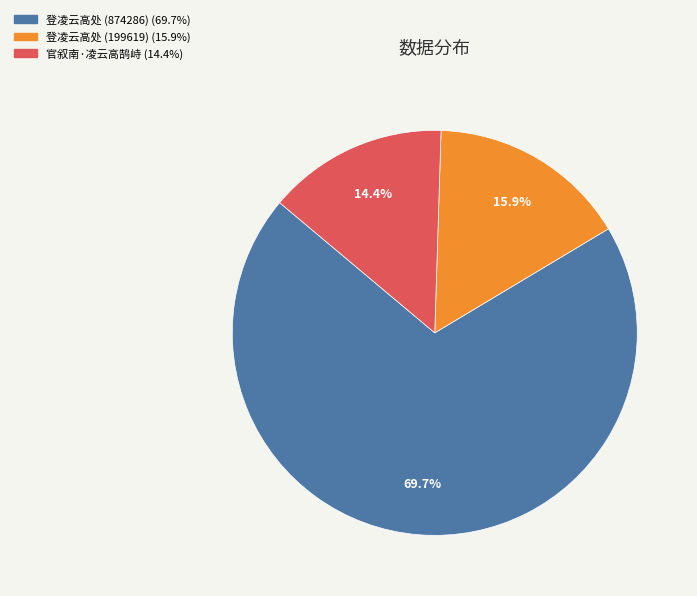

Is it true that 登凌云高处 (874286) is 70% of the pie?

True